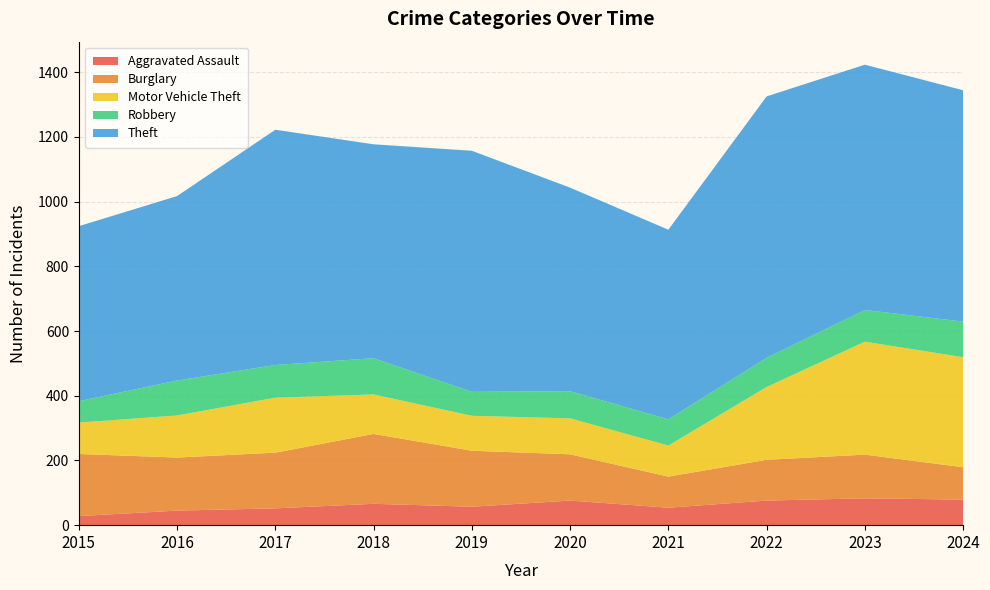

Reading right to left, transcribe all the data shown in this chart.

Aggravated Assault: 79	83	76	54	76	57	66	52	45	28
Burglary: 100	135	126	96	143	173	216	172	164	192
Motor Vehicle Theft: 340	349	225	96	111	108	122	170	130	97
Robbery: 110	98	90	81	84	74	112	101	108	66
Theft: 715	758	808	586	629	745	661	727	570	541